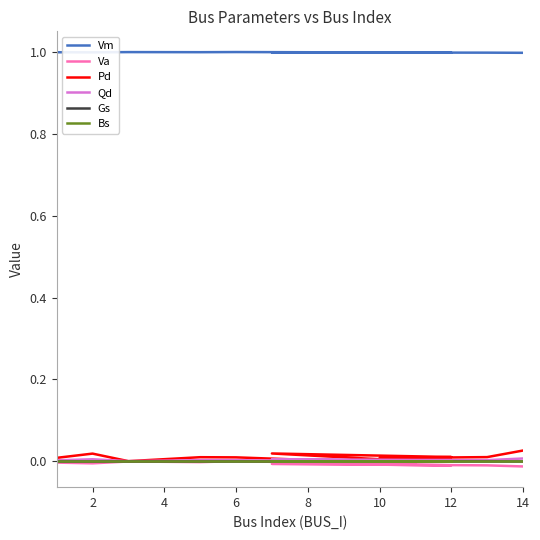

Which series has the largest range (max minus min)?

Pd